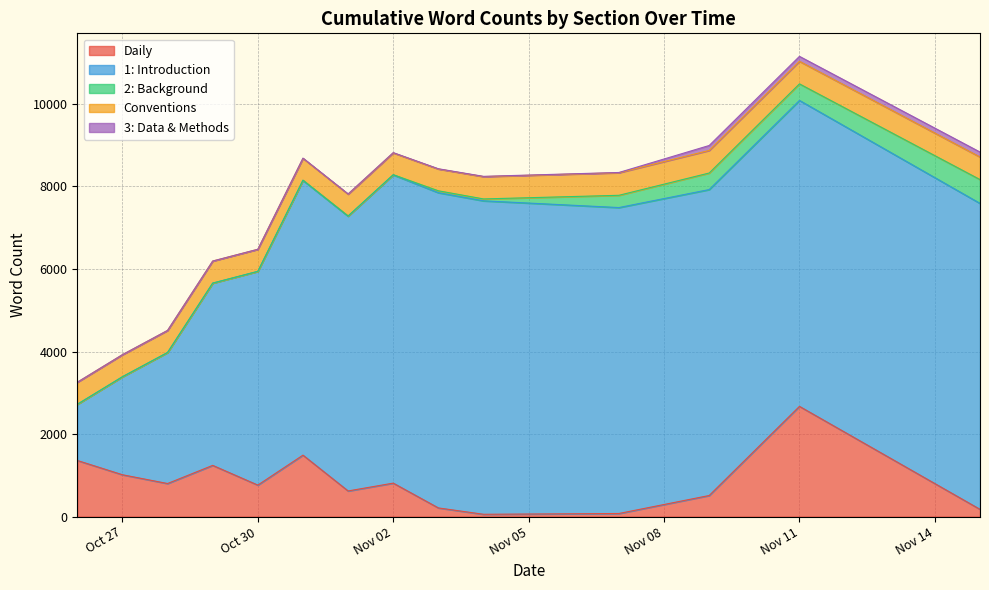

What is the difference between the Daily values at 2020-10-28 and 2020-11-15?

625